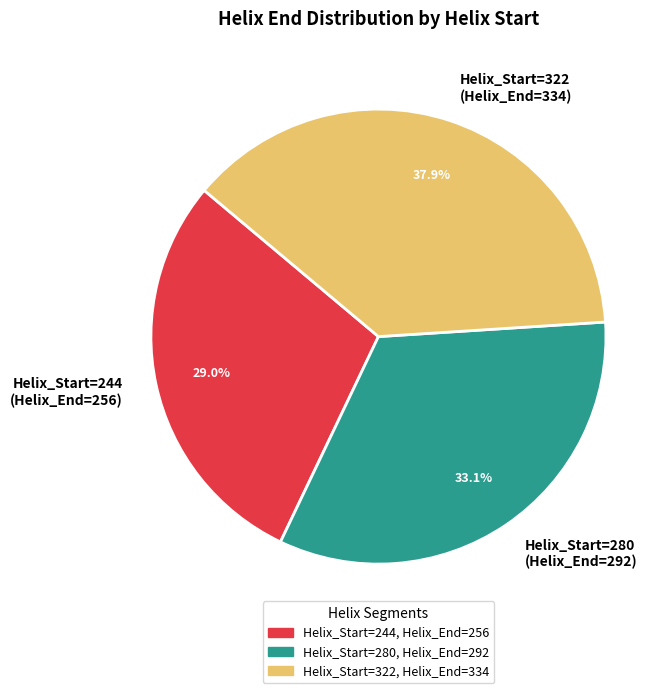

Combined, do Helix_Start=322 (Helix_End=334) and Helix_Start=280 (Helix_End=292) account for over 50%?

Yes